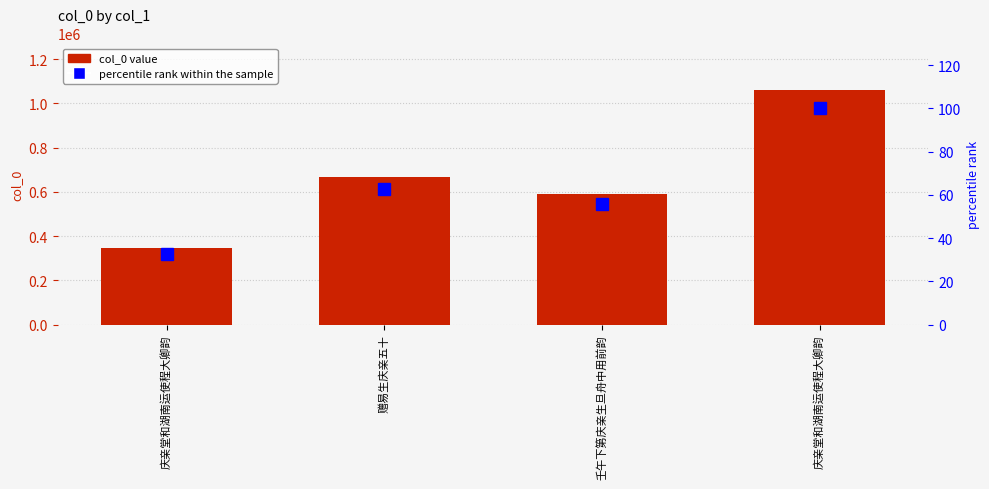

Is it true that col_0 equals 590504.0 at 壬午下第庆亲生旦舟中用前韵?

True